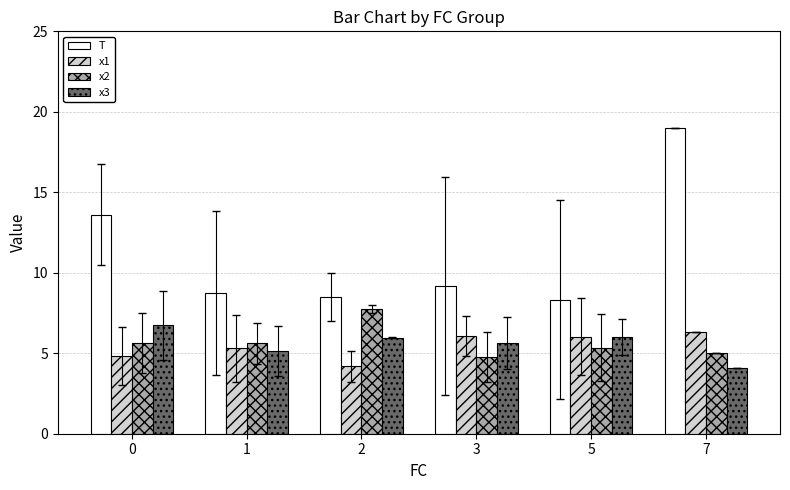

Count the number of data series in this chart.

4